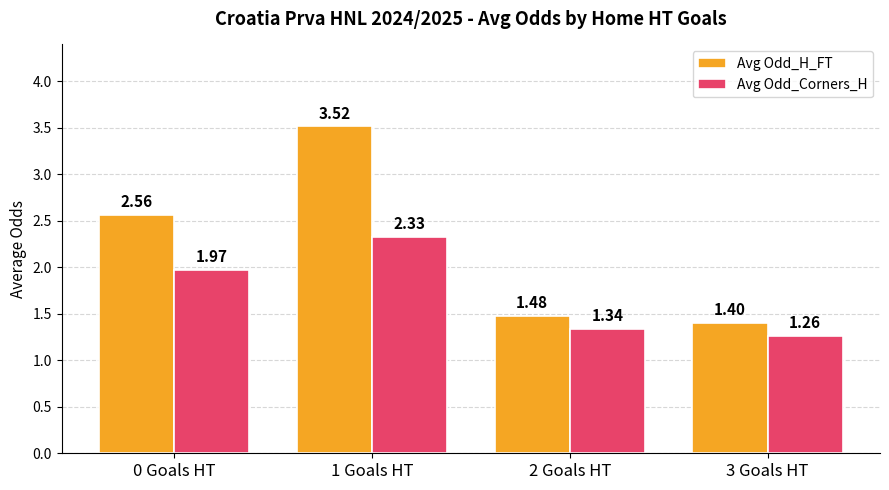

At which category does the chart reach its minimum across all series?

3 Goals HT